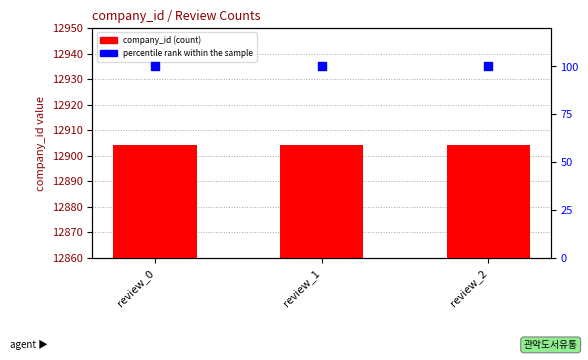

What are all the series names shown in the legend?

company_id, percentile rank within the sample